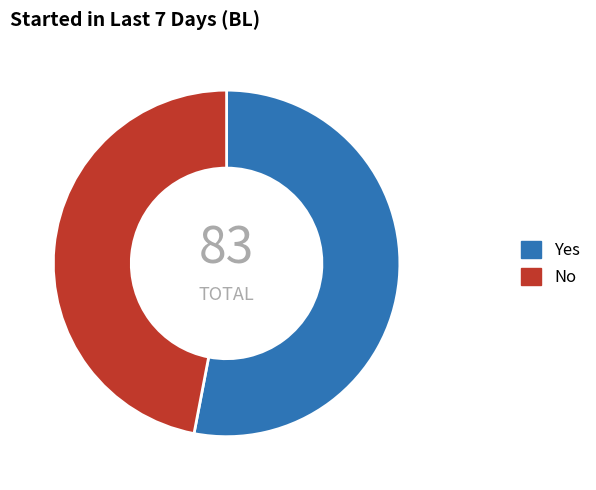

Between Yes and No, which is larger?

Yes